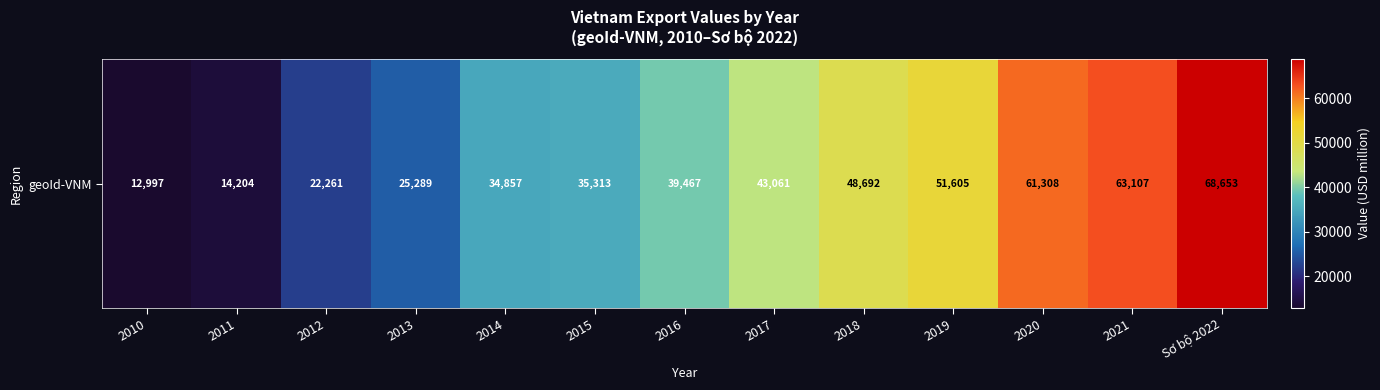

List the labels in order of value, smallest first.

2010, 2011, 2012, 2013, 2014, 2015, 2016, 2017, 2018, 2019, 2020, 2021, Sơ bộ 2022